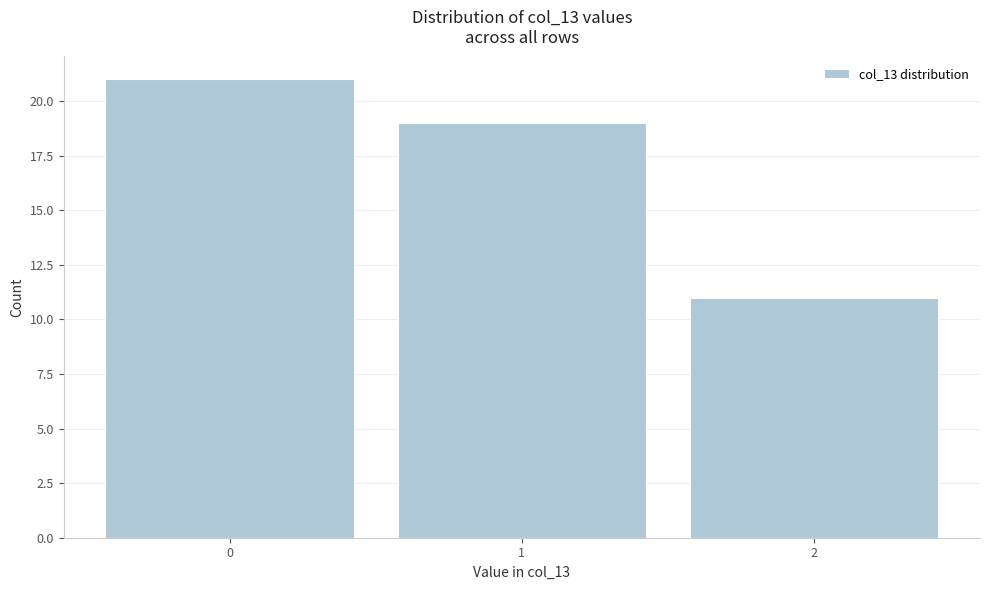

How tall is the bar that spans 1.5 to 2.5 on the x-axis? The values are not printed on the chart, so give them approximately, as read against the axis.

11